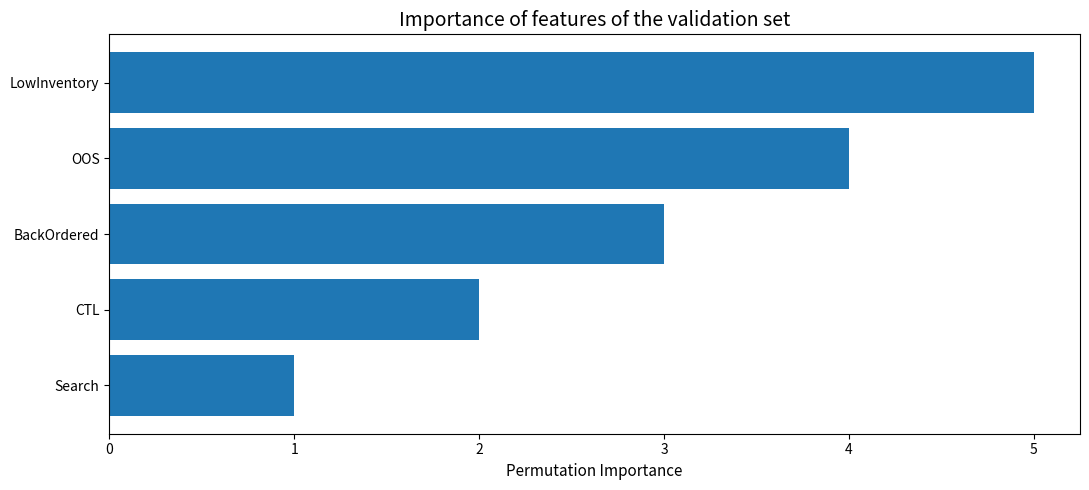

What is the sum of all values?

15